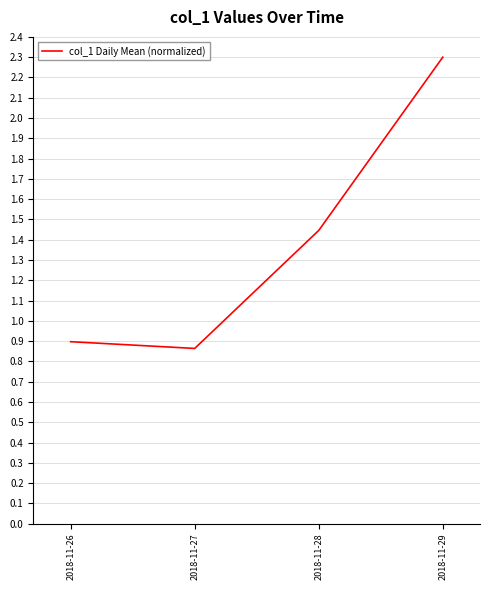

At which category does the data reach its first local valley?

2018-11-27